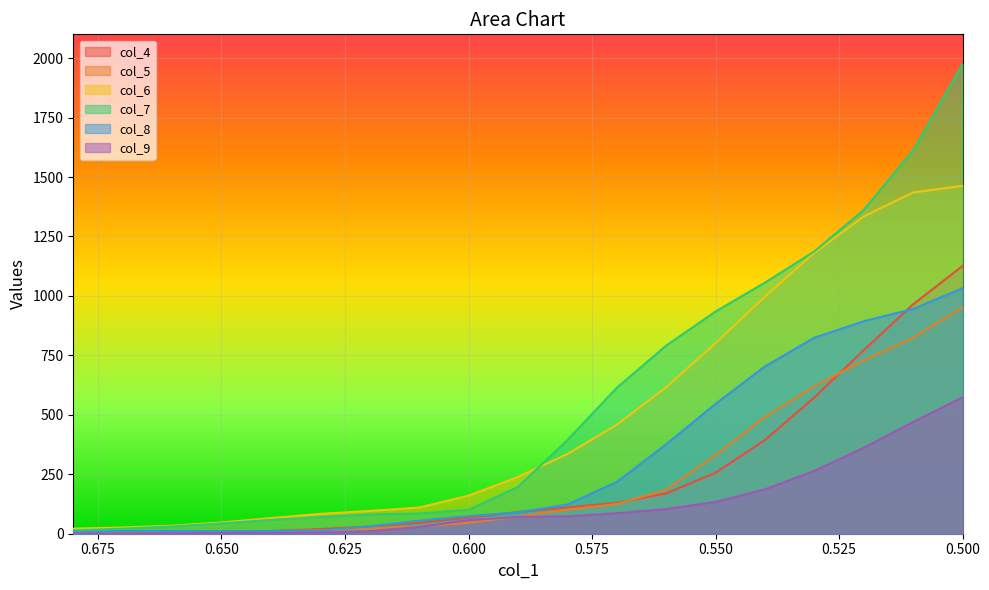

How many values in the col_6 series are below 238?

9